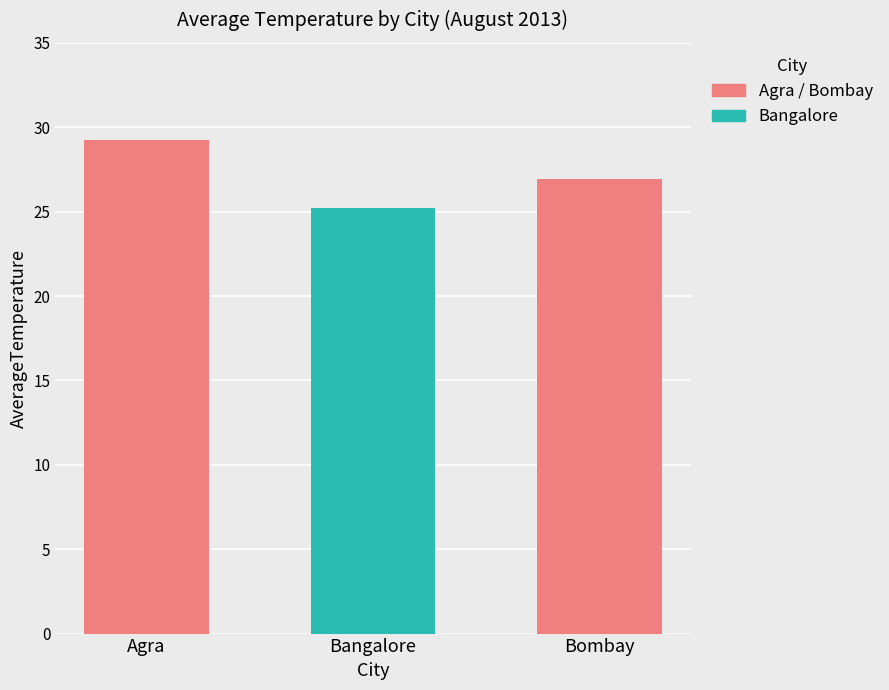

Does the chart contain any negative values?

No